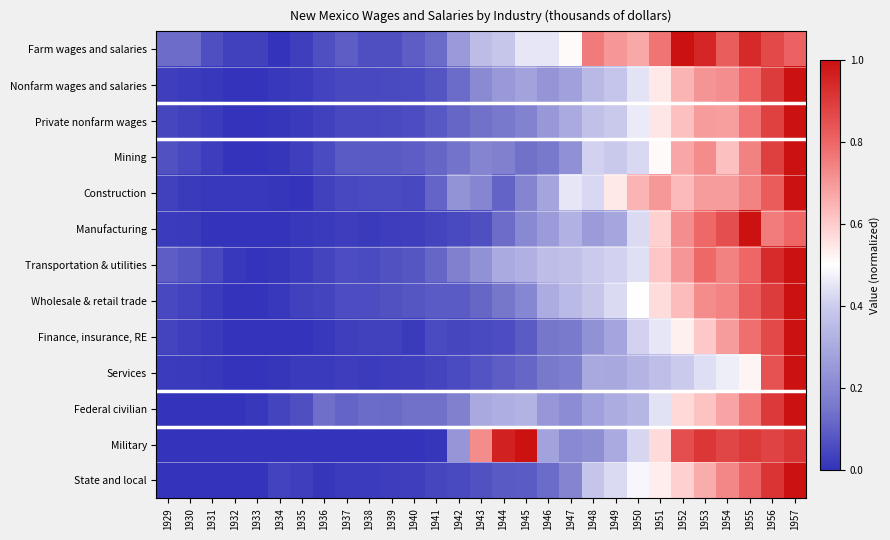

What is the spread (max minus min) of values at 1951?

0.4